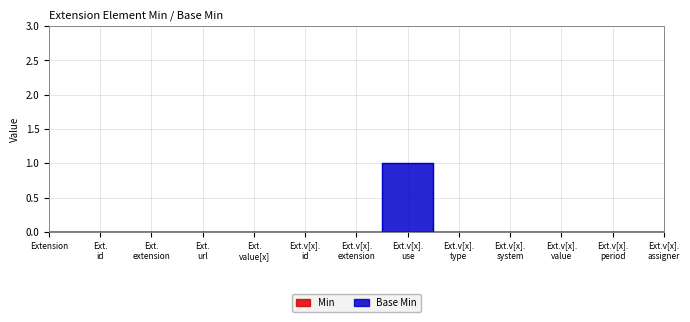

How many values are above zero?

1